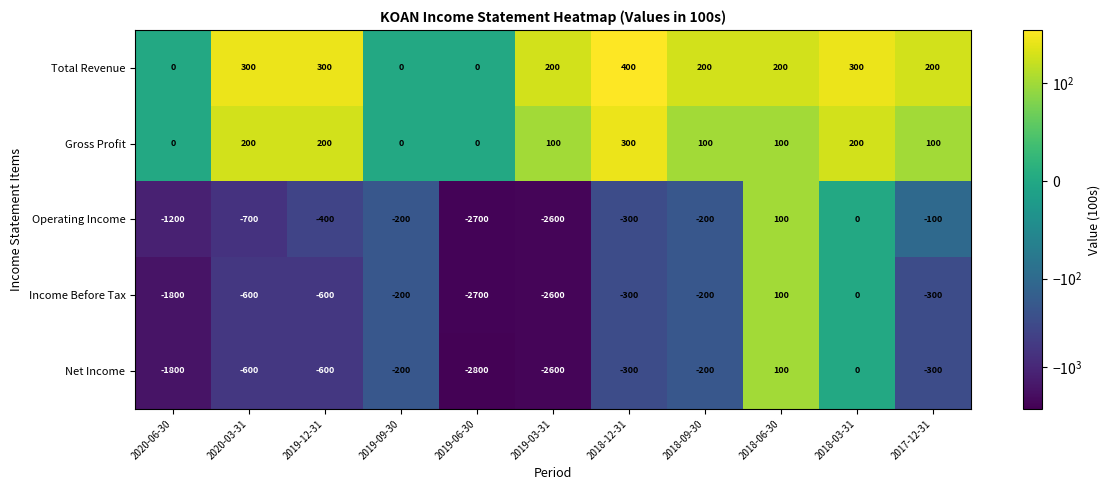

The value of Gross Profit at 2018-03-31 is 298. True or false?

False